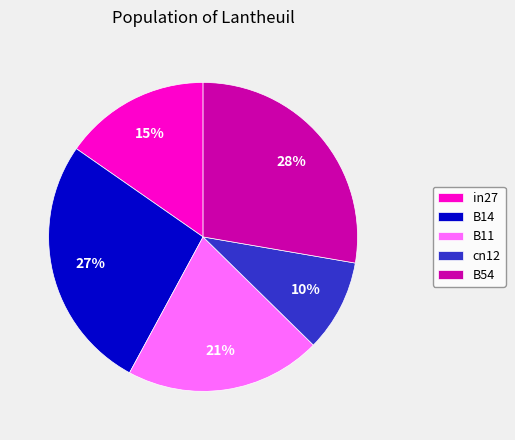

Count the number of slices in the pie.

5